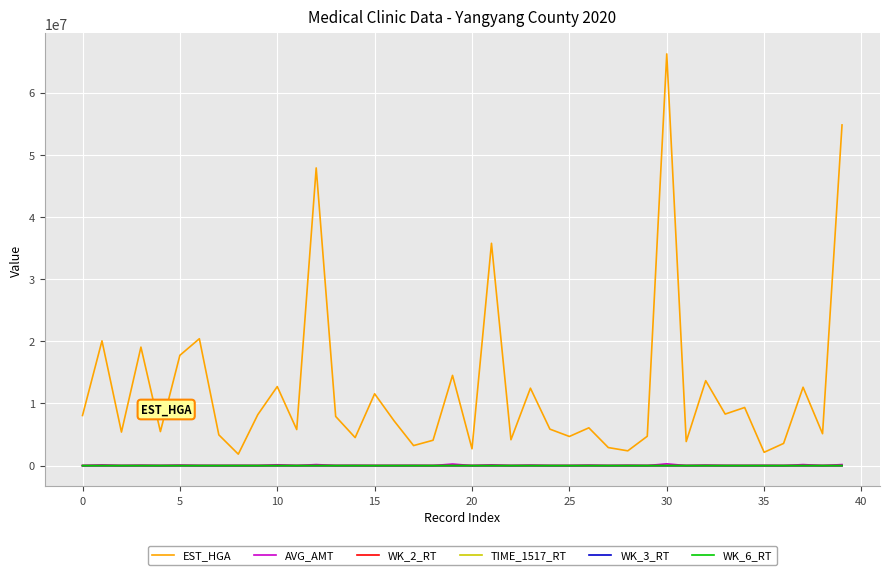

Which series has the largest range (max minus min)?

EST_HGA